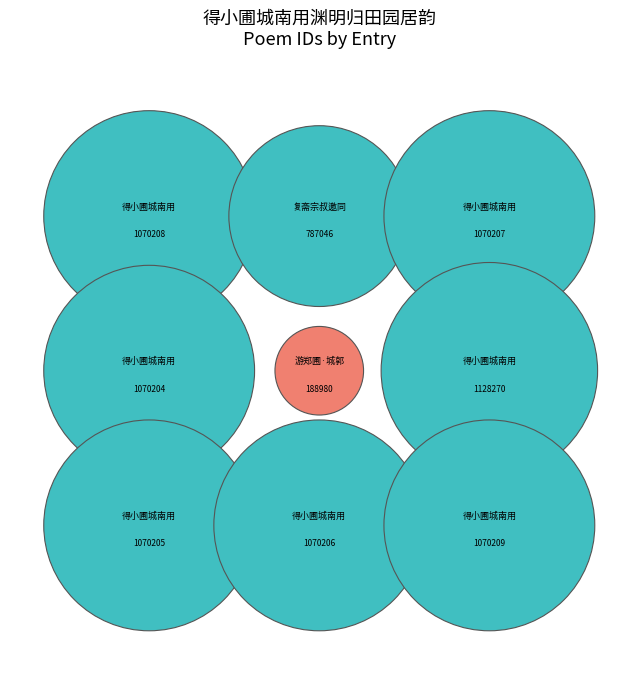

How many segments does this pie chart have?

9